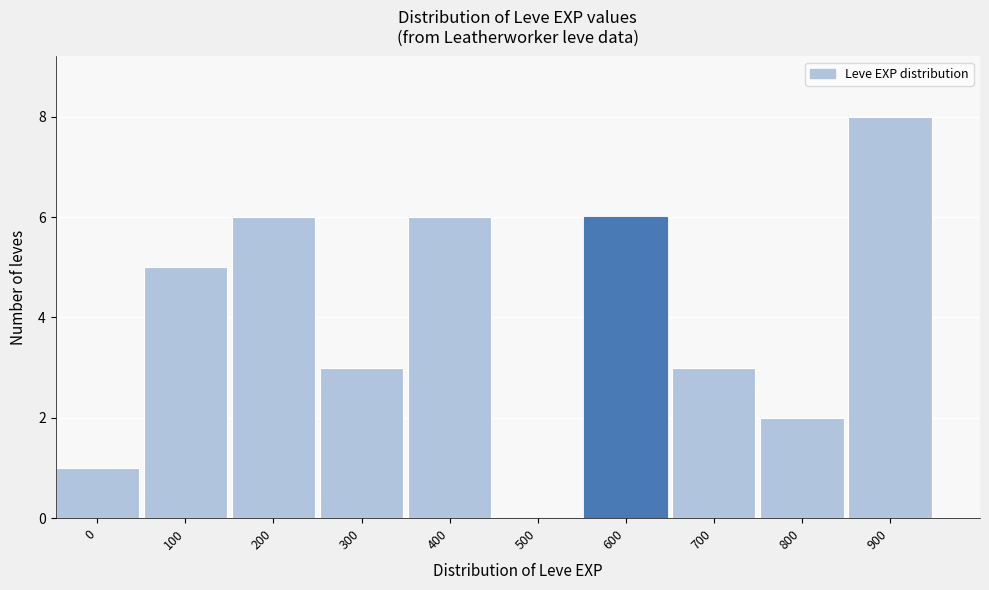

Reading left to right, extract all data points from this chart.

0=1	100=5	200=6	300=3	400=6	500=0	600=6	700=3	800=2	900=8